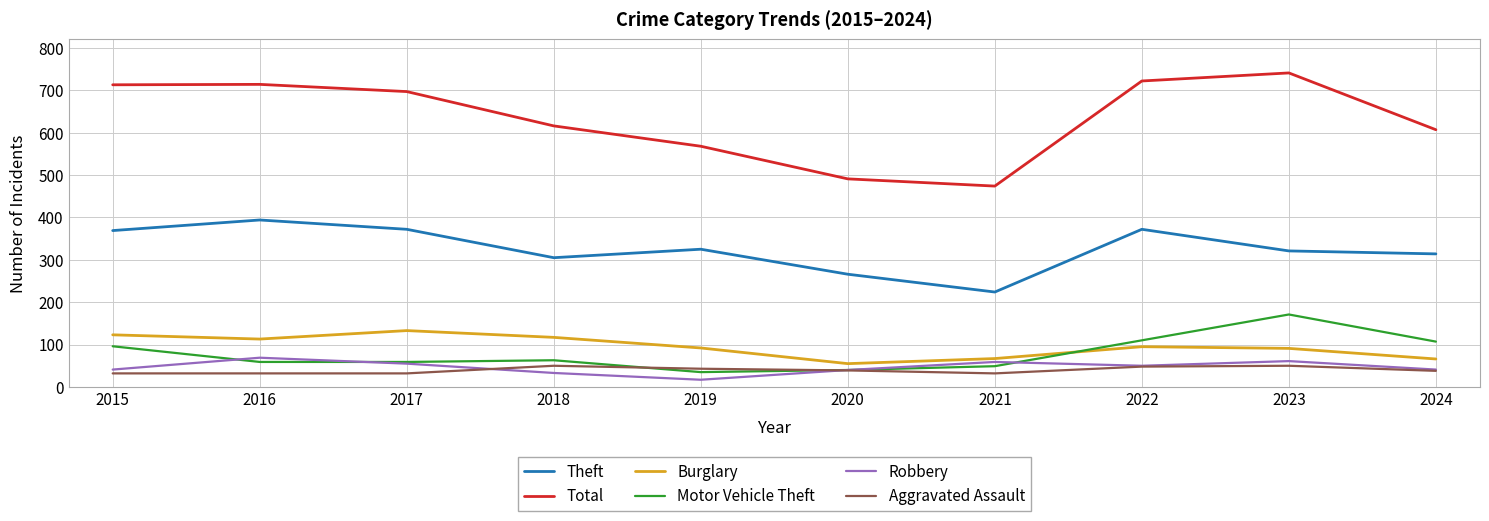

What is the sum of the Aggravated Assault values at 2023 and 2015?

82